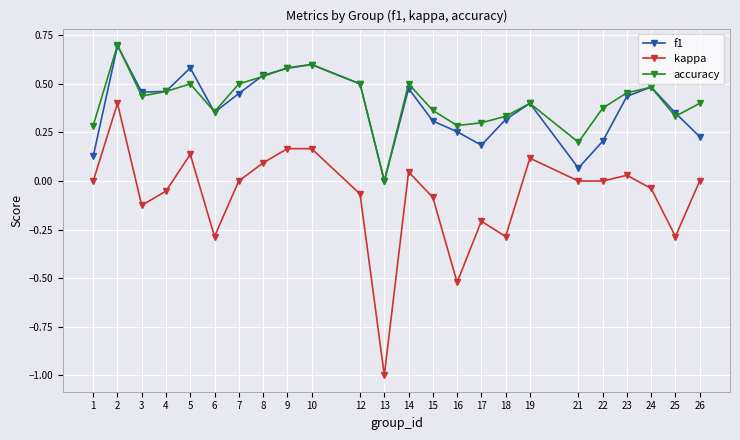

Which series has the largest total across all categories?

accuracy